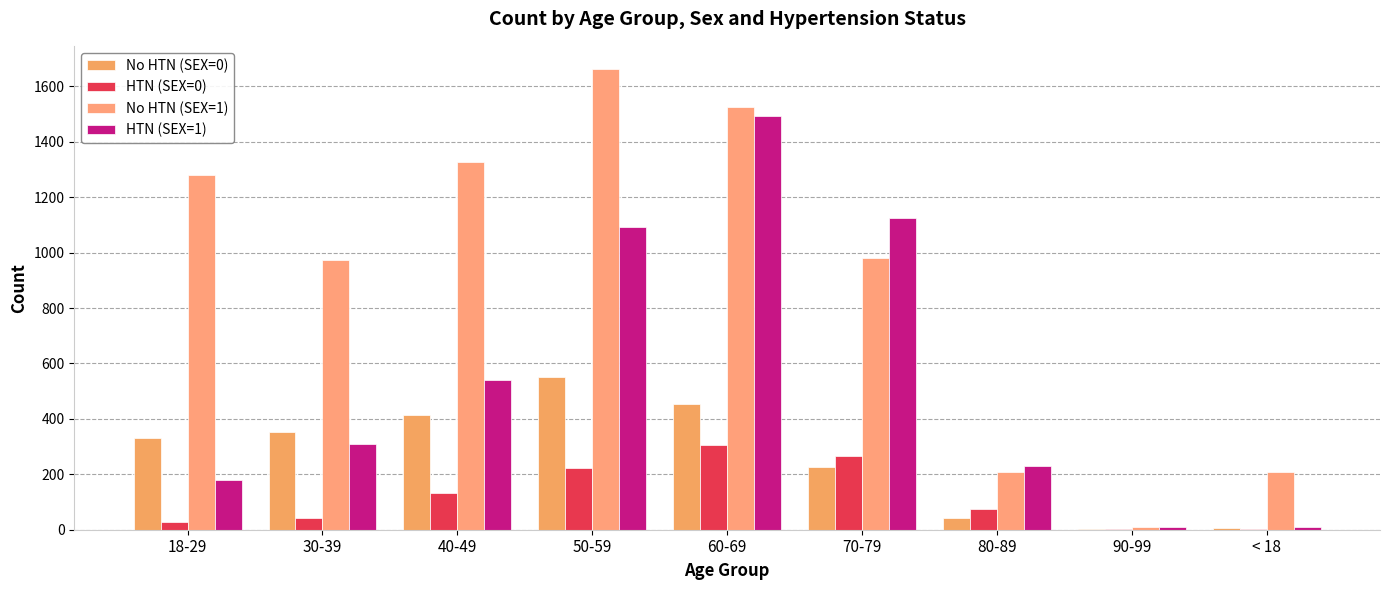

What is the label of the 1st bar from the right?

< 18